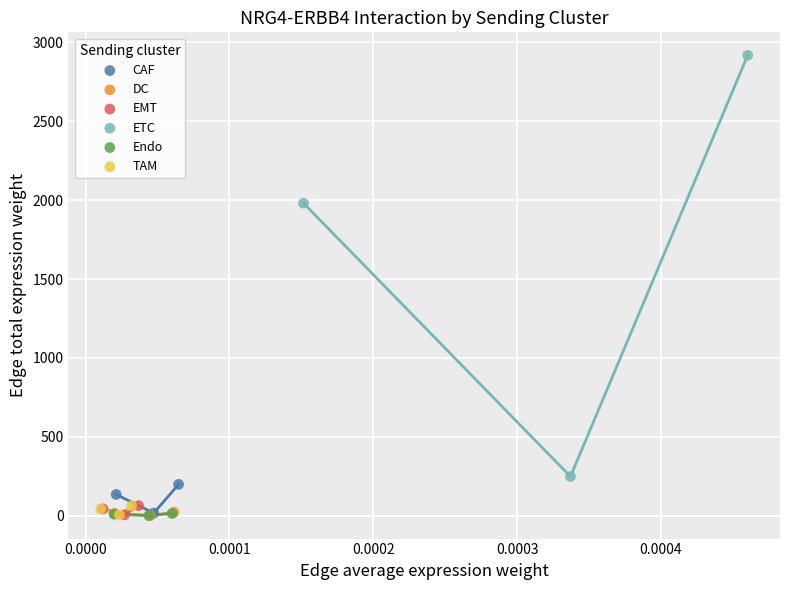

Which series has the largest Y range (max minus min)?

ETC